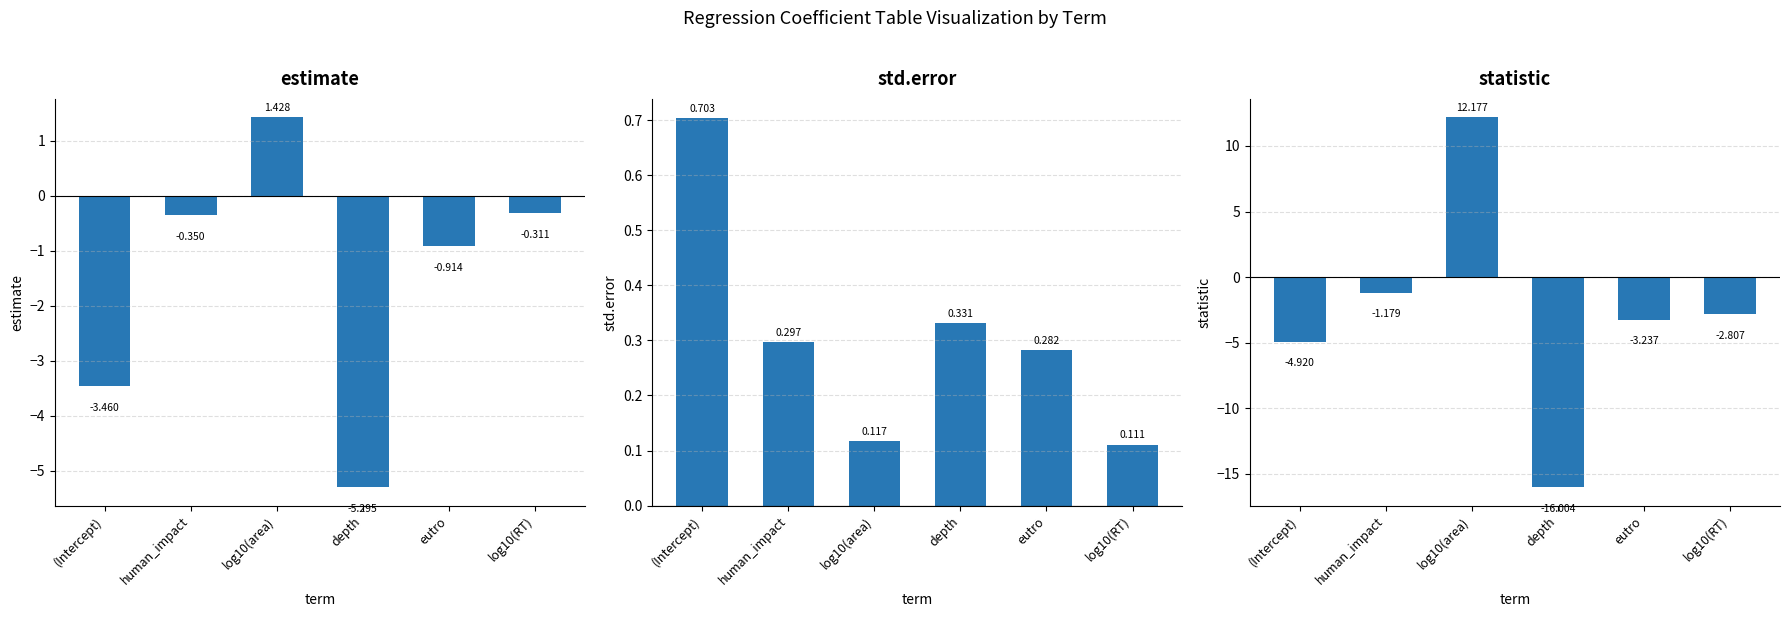

True or false: statistic has a value of -3.7 at log10(RT).

False